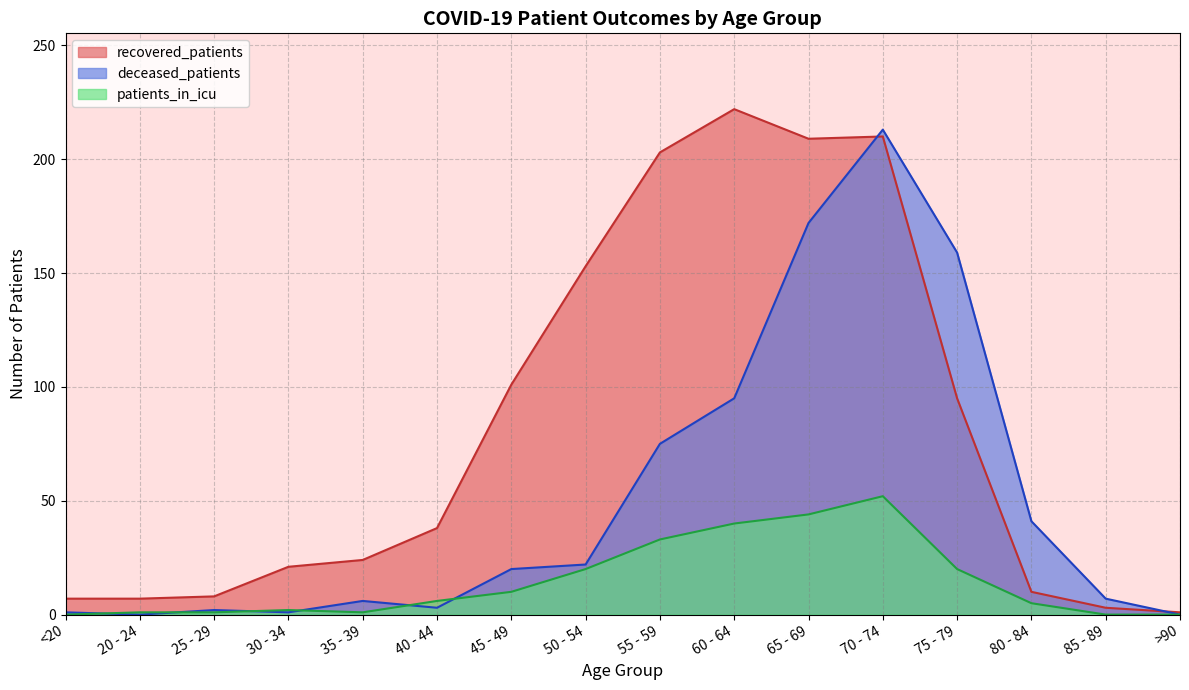

Where do patients_in_icu and deceased_patients first cross each other?

<20 and 20 - 24